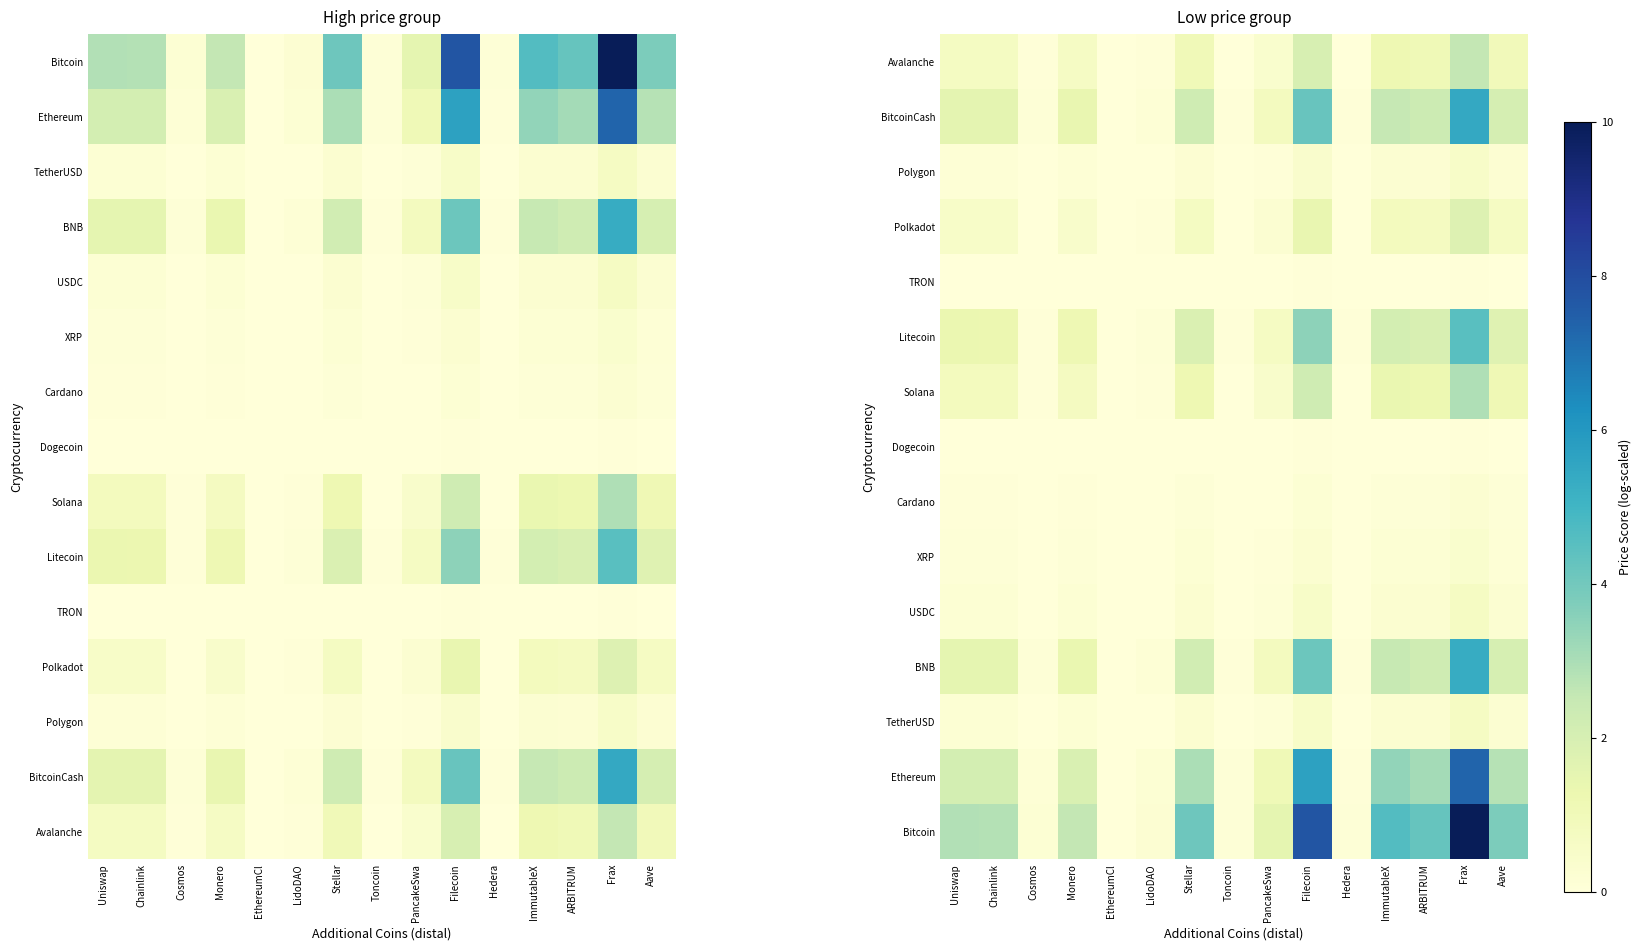

Is it true that Litecoin equals 2.6 at Aave?

False